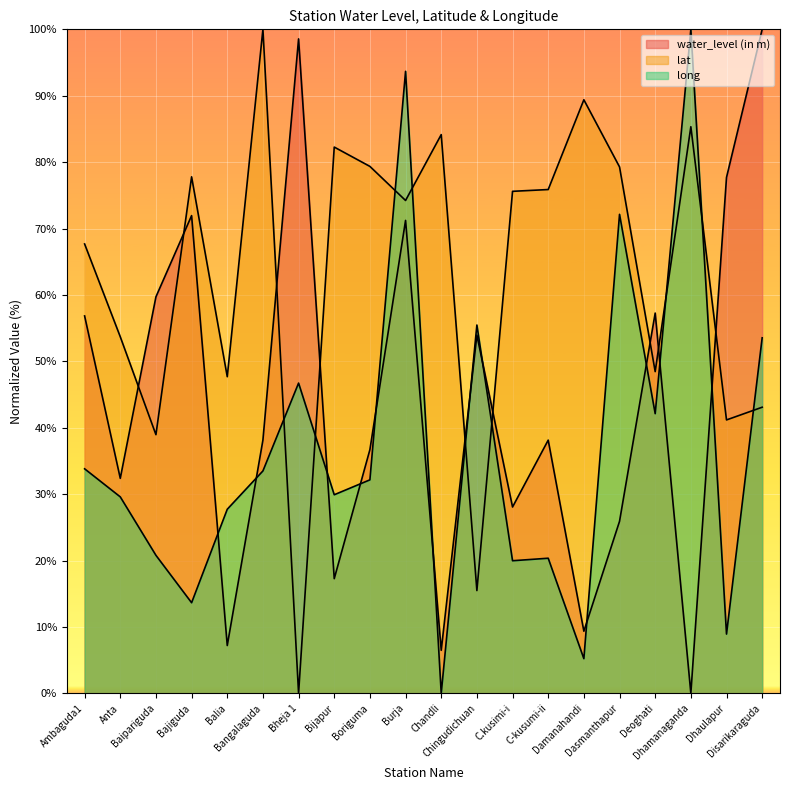

Rank the series by their average value, from lowest to highest.

long (line), water_level (in m) (line), lat (line)